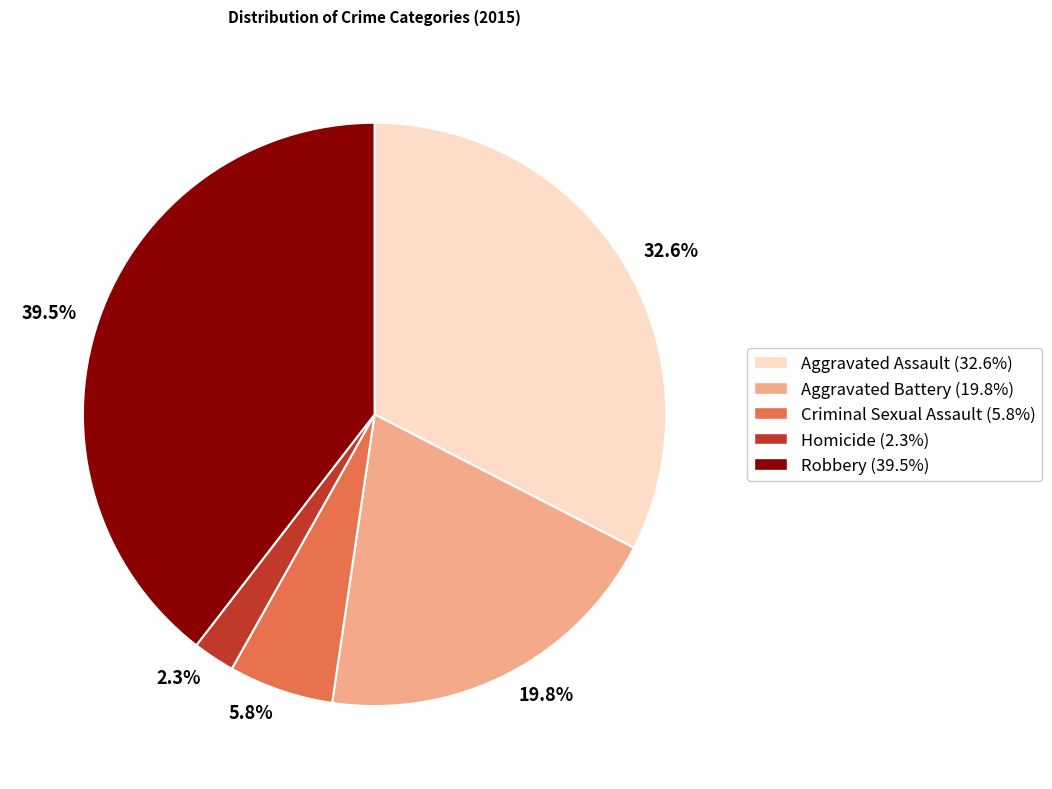

Rank the categories by value from lowest to highest.

Homicide, Criminal Sexual Assault, Aggravated Battery, Aggravated Assault, Robbery